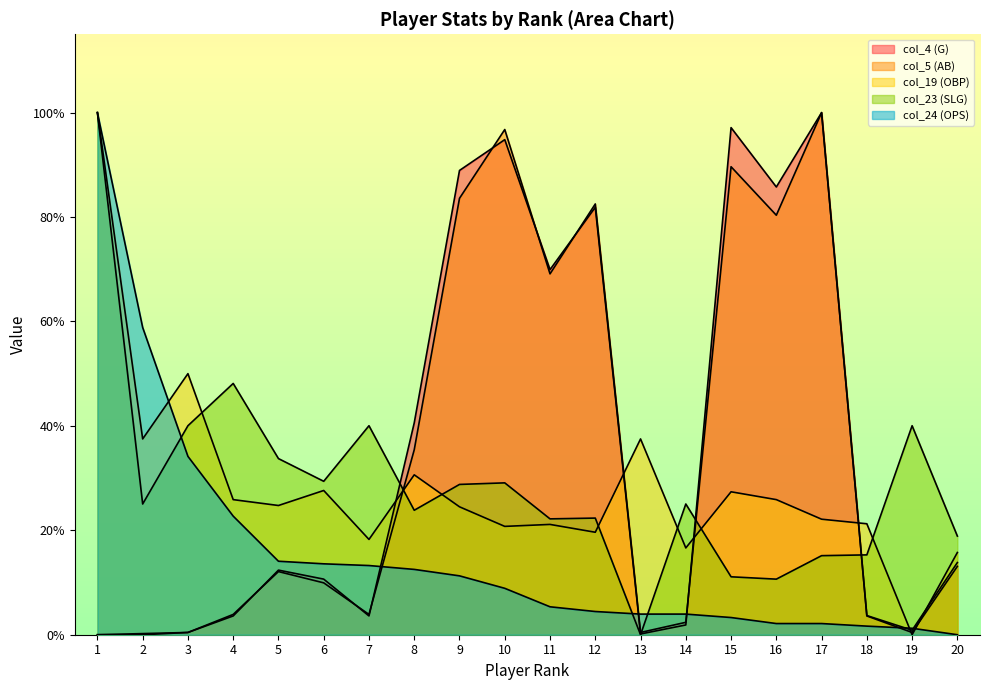

At which category does the chart reach its minimum across all series?

1